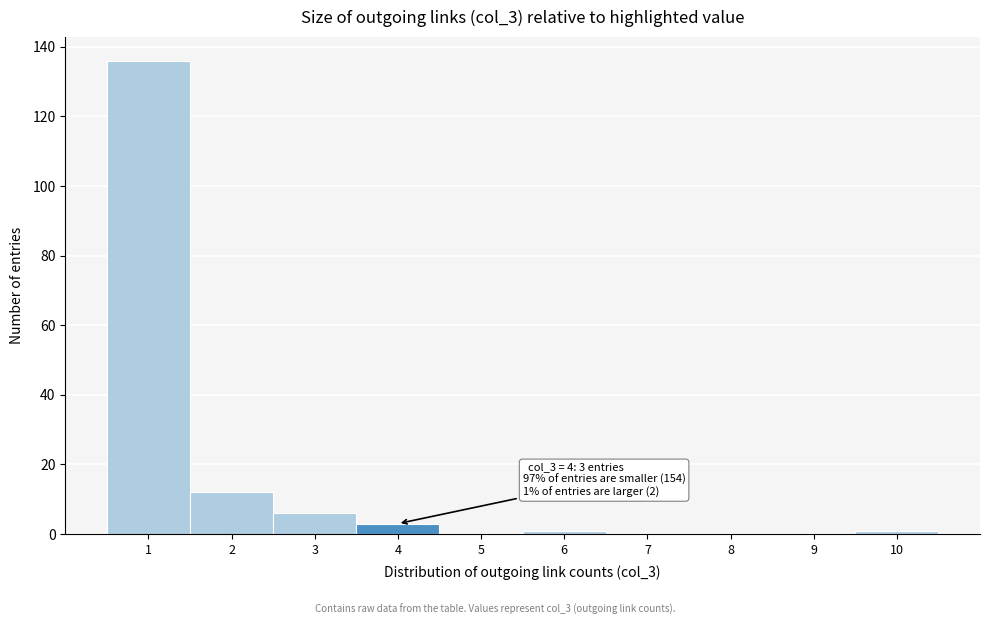

Reading left to right, transcribe all the data shown in this chart.

1=136	2=12	3=6	4=3	5=0	6=1	7=0	8=0	9=0	10=1